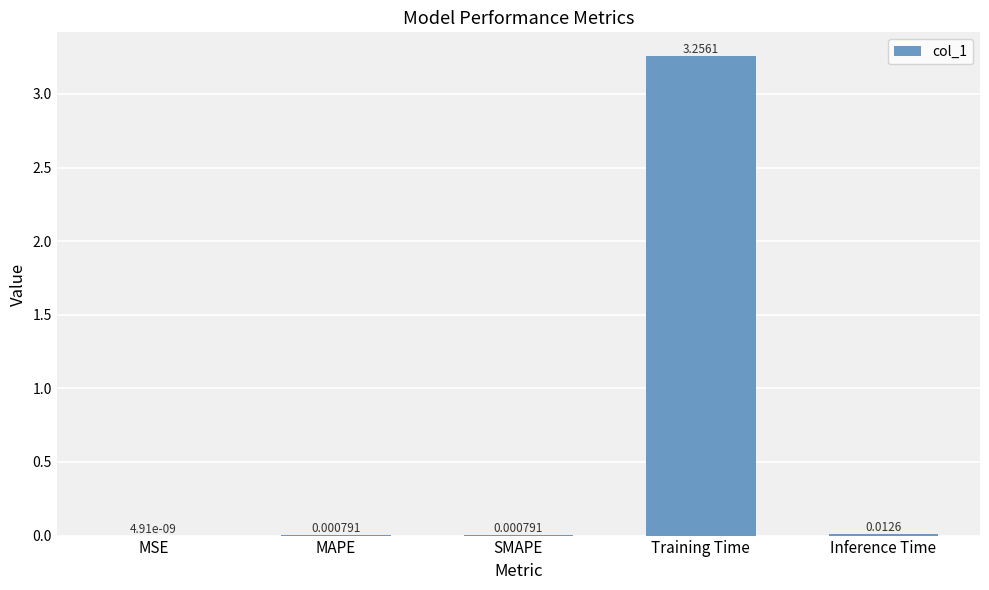

Are the bars horizontal?

No